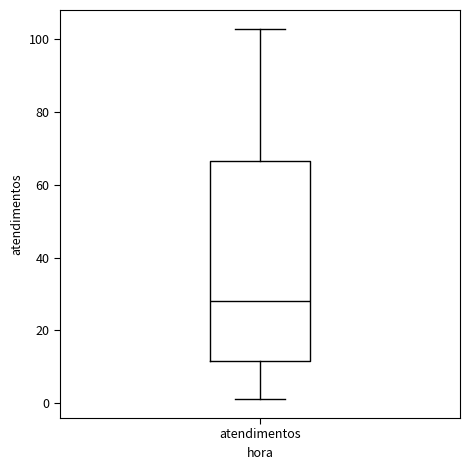

Transcribe this box plot: give where the median line is, the range the box spans, and where the two whiskers end, as read against the y-axis. The values are not printed on the chart, so give them approximately, as read against the axis.

median 28, box 12 to 66, whiskers 2 to 104